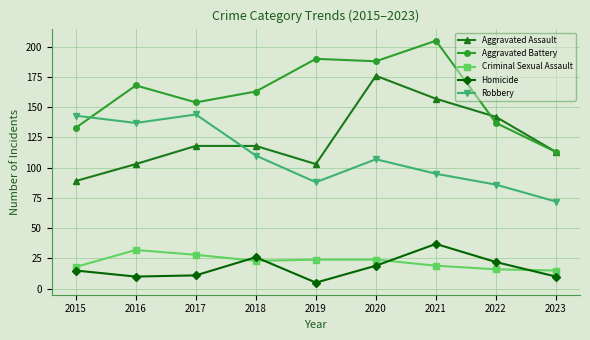

What is the difference between the highest and lowest values at 2018?

140